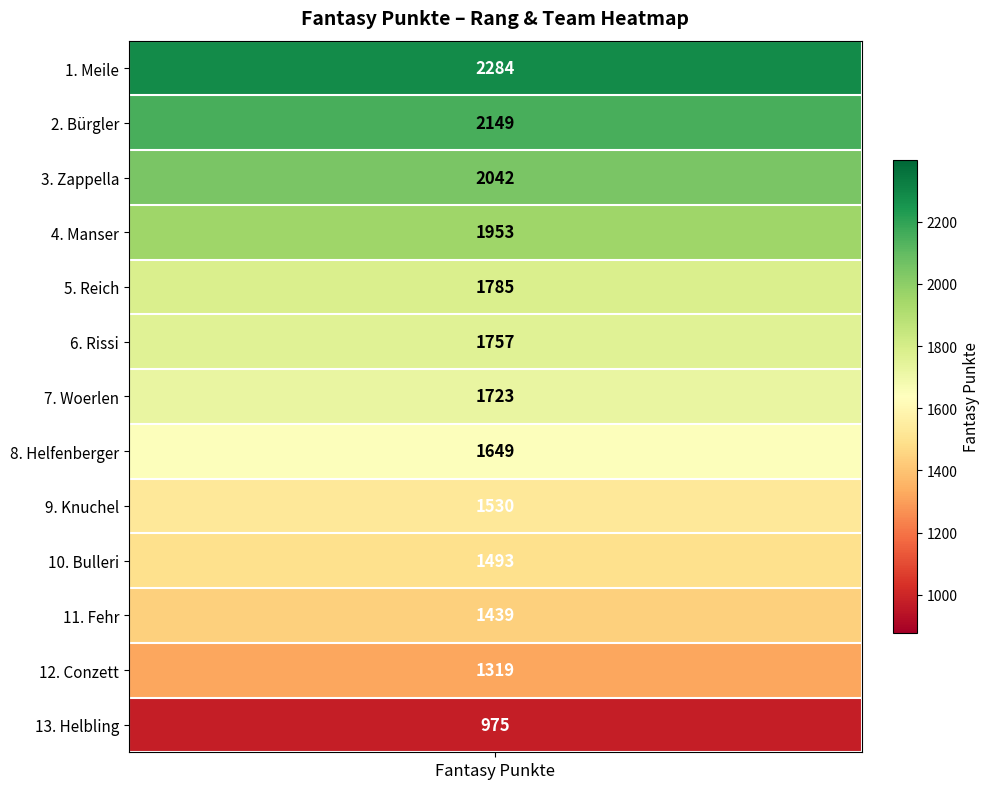

Rank the categories by value from highest to lowest.

Meile, Bürgler, Zappella, Manser, Reich, Rissi, Woerlen, Helfenberger, Knuchel, Bulleri, Fehr, Conzett, Helbling